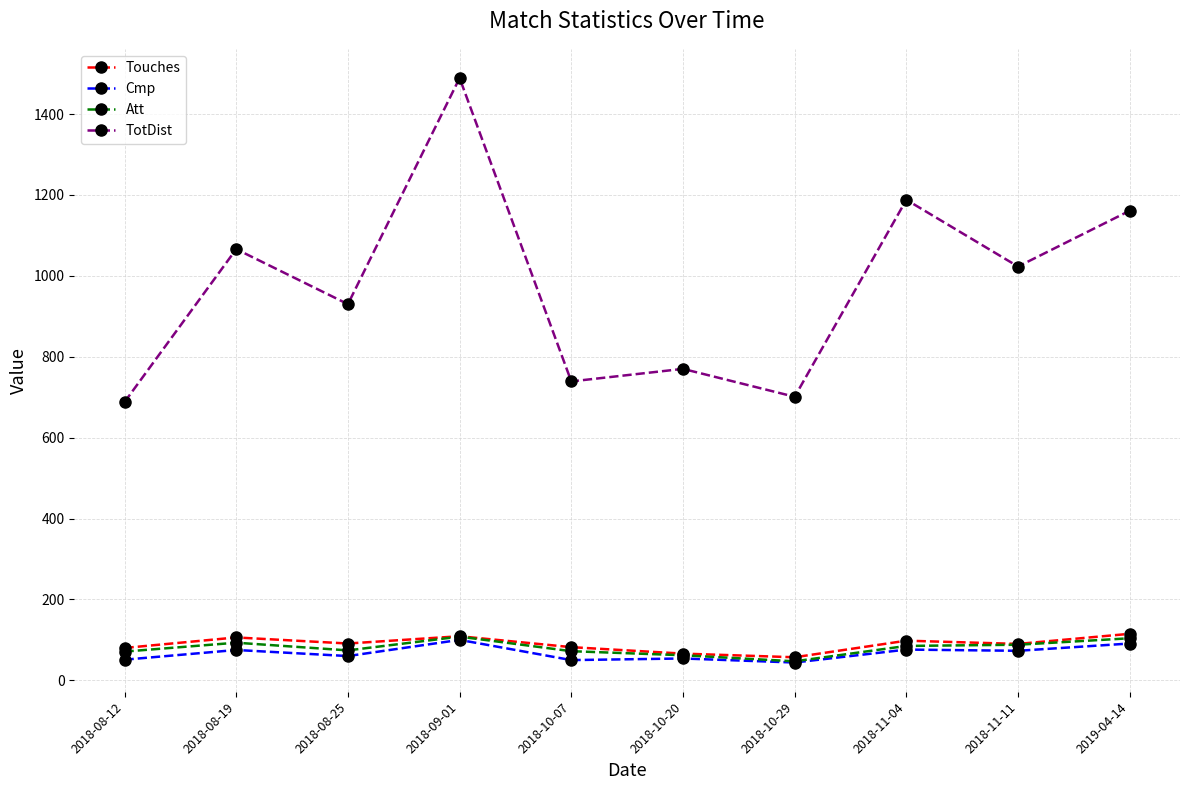

Which series has the widest spread of values?

TotDist